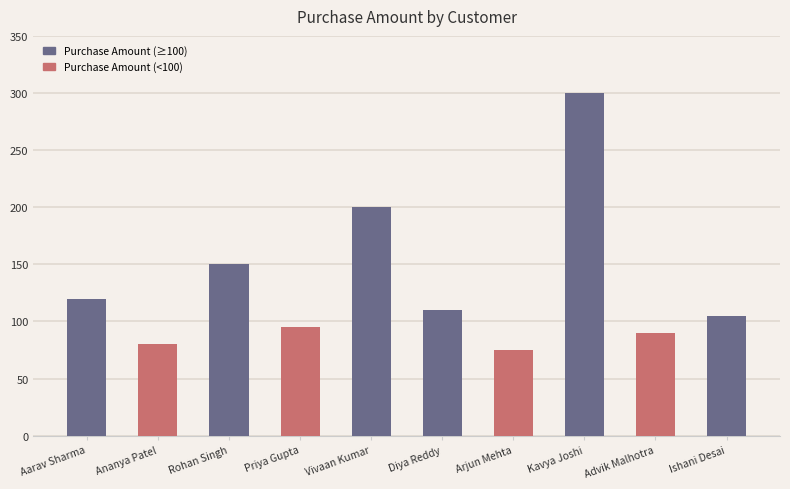

Reading right to left, extract all data points from this chart.

105	90	300	75	110	200	95	150	80	120